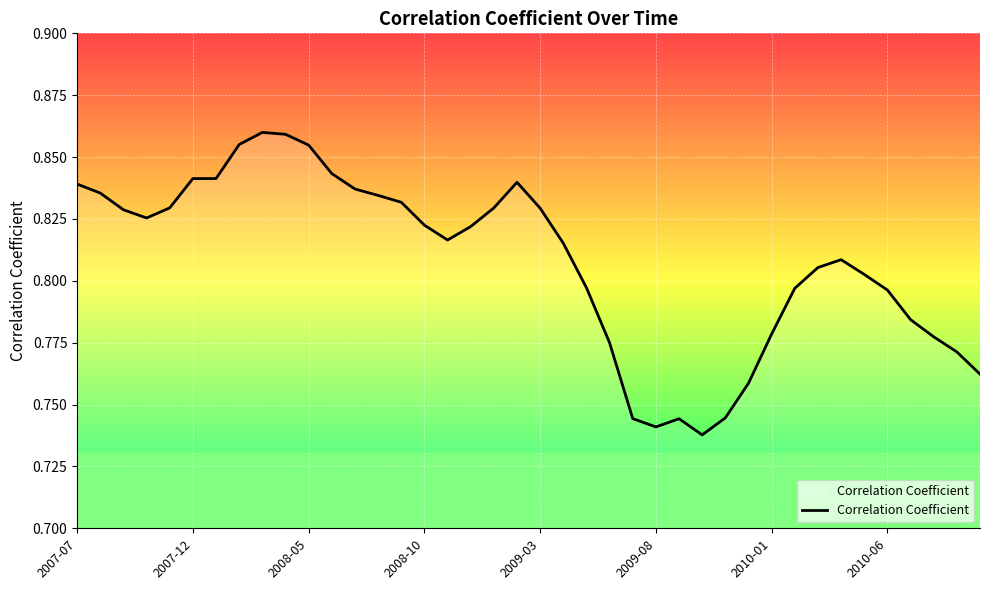

Does the chart display data point markers on the line(s)?

No